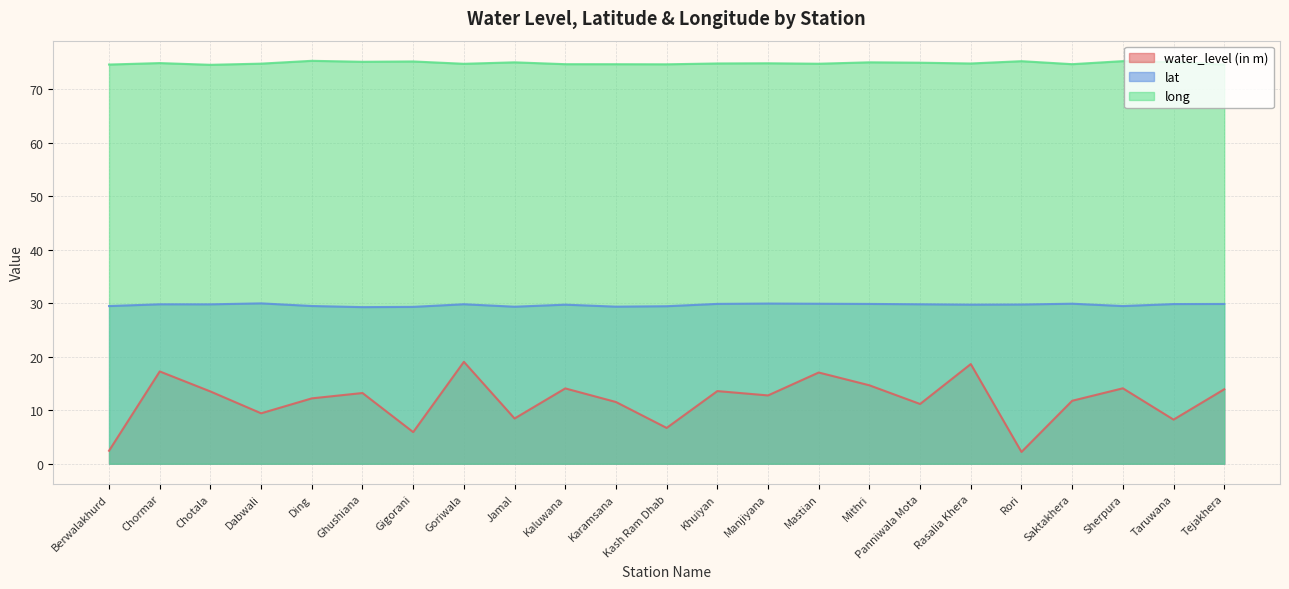

Which series has the widest spread of values?

water_level (in m)